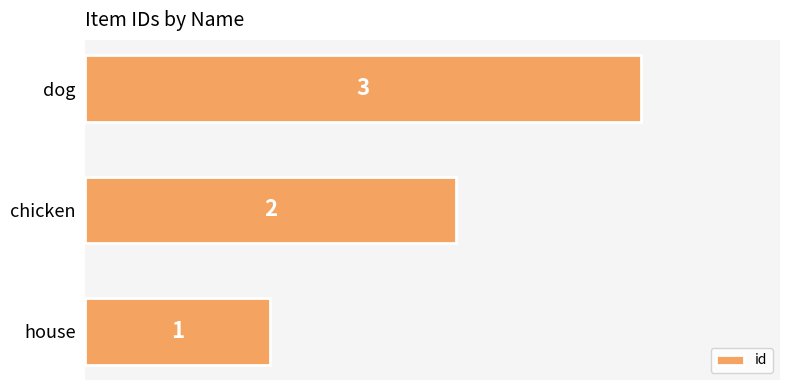

Which has a higher value, chicken or dog?

dog